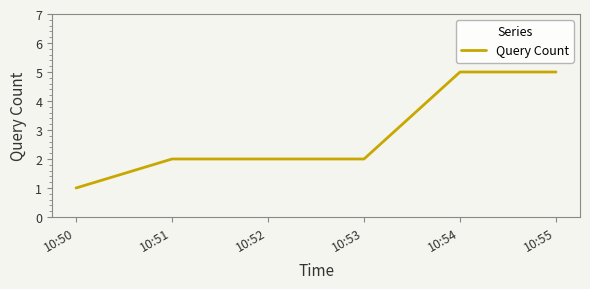

The value at 10:51 is 2. True or false?

True